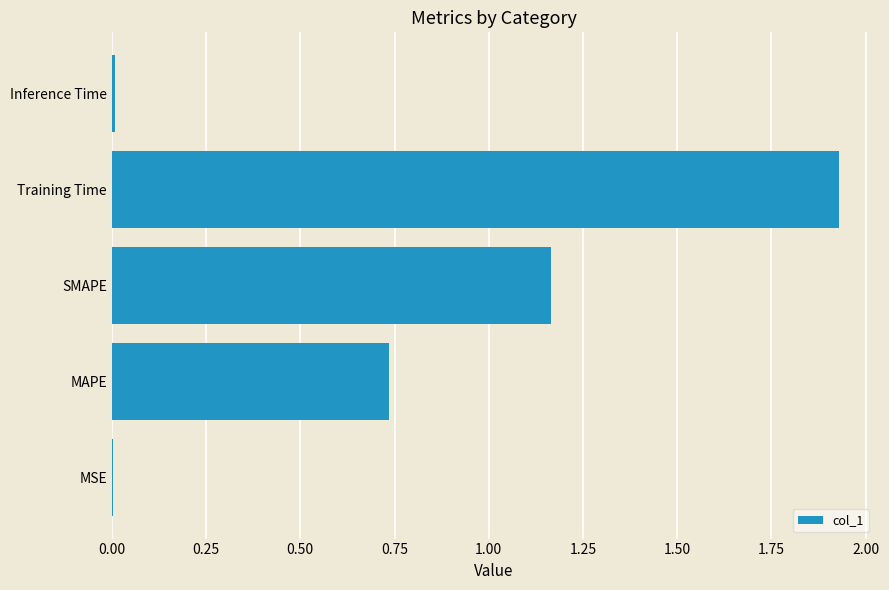

The value at MAPE is 0.3. True or false?

False